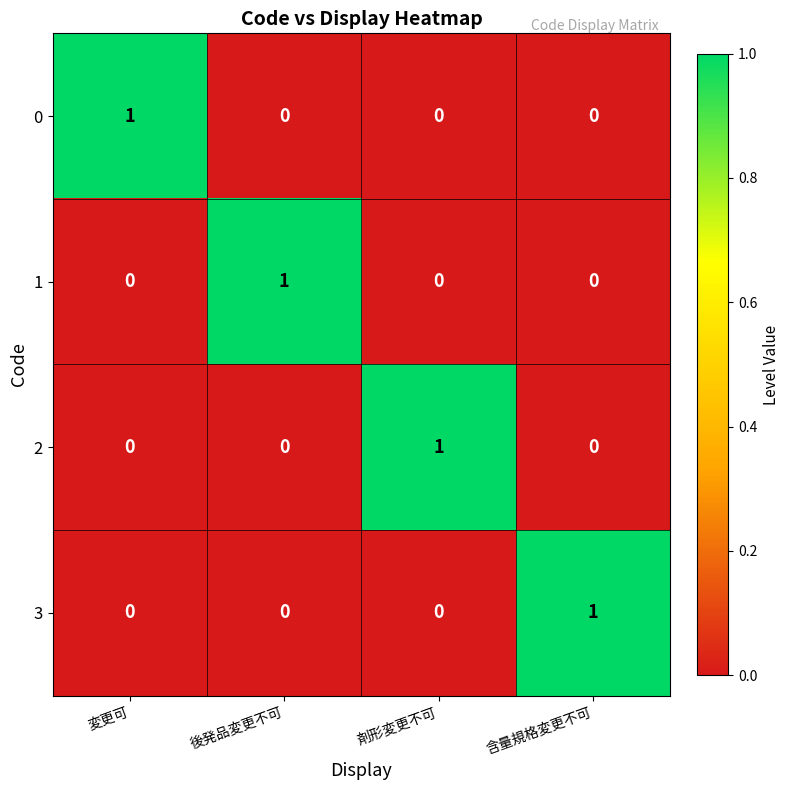

What is the difference between the highest and lowest values at 剤形変更不可?

1